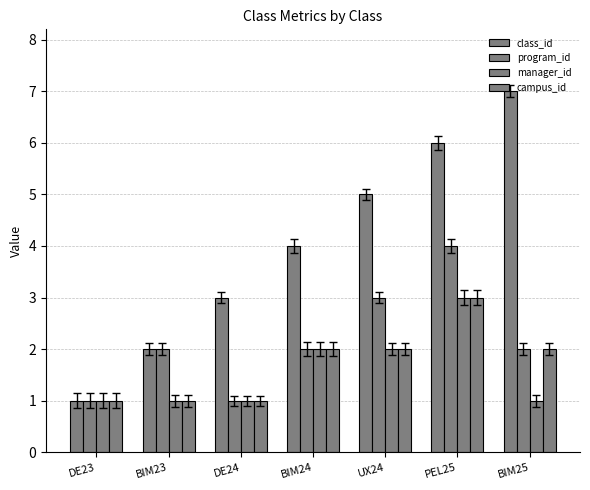

At UX24, list the series in order from largest to smallest.

class_id, program_id, manager_id, campus_id